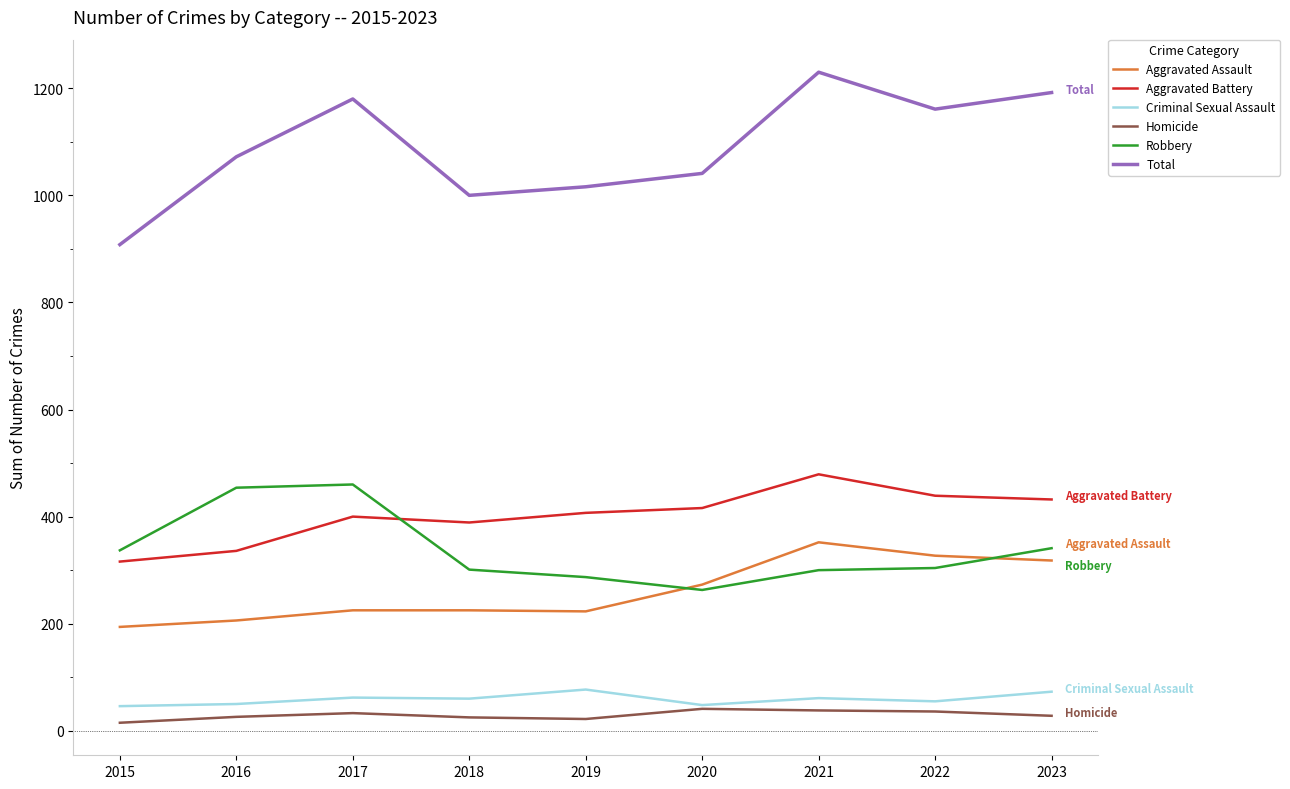

True or false: Criminal Sexual Assault and Total cross at least once.

False